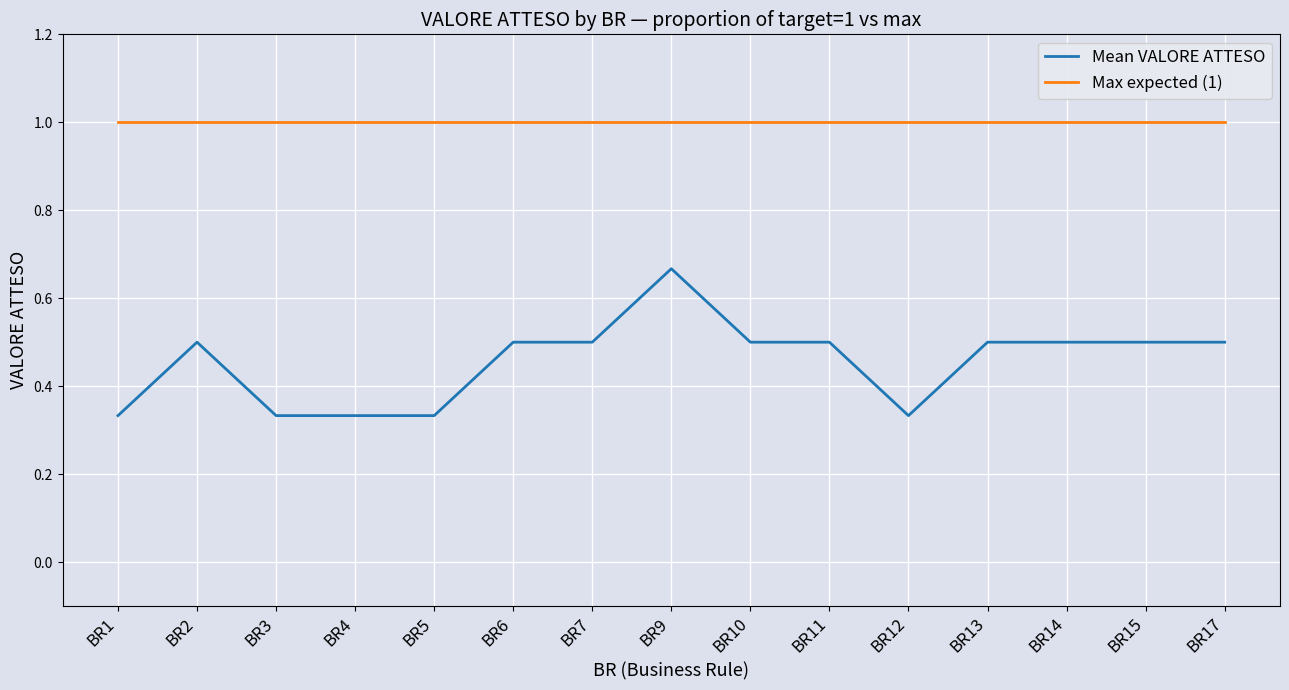

Which series has the widest spread of values?

Mean VALORE ATTESO